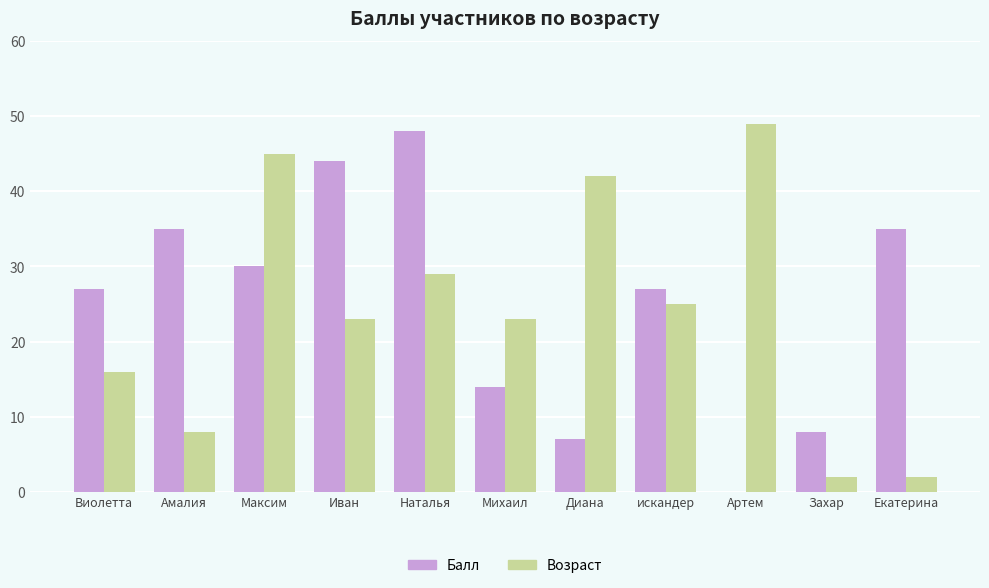

Does the chart contain stacked bars?

No